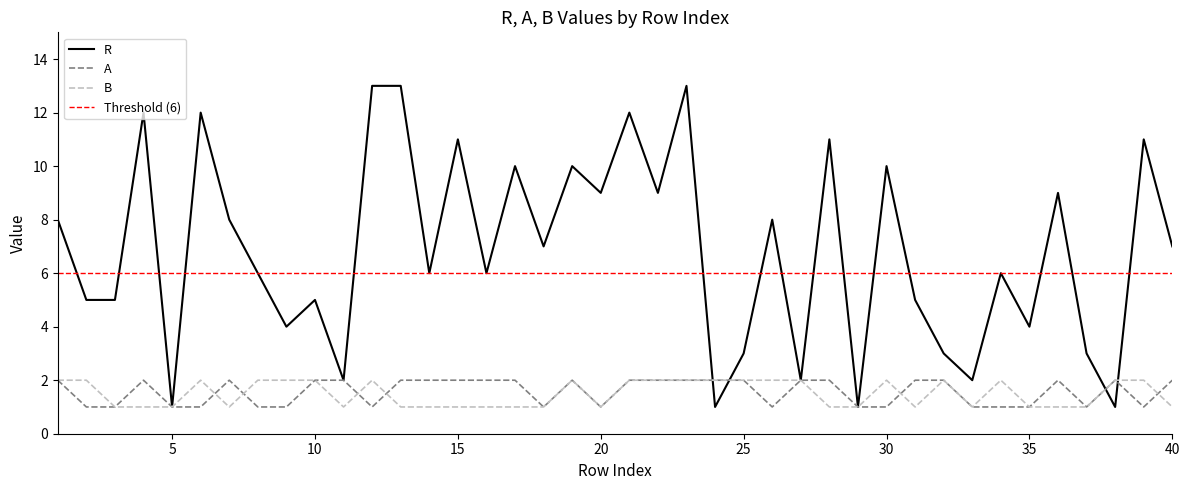

Reading right to left, transcribe all the data shown in this chart.

R: 40=7	39=11	38=1	37=3	36=9	35=4	34=6	33=2	32=3	31=5	30=10	29=1	28=11	27=2	26=8	25=3	24=1	23=13	22=9	21=12	20=9	19=10	18=7	17=10	16=6	15=11	14=6	13=13	12=13	11=2	10=5	9=4	8=6	7=8	6=12	5=1	4=12	3=5	2=5	1=8
A: 40=2	39=1	38=2	37=1	36=2	35=1	34=1	33=1	32=2	31=2	30=1	29=1	28=2	27=2	26=1	25=2	24=2	23=2	22=2	21=2	20=1	19=2	18=1	17=2	16=2	15=2	14=2	13=2	12=1	11=2	10=2	9=1	8=1	7=2	6=1	5=1	4=2	3=1	2=1	1=2
B: 40=1	39=2	38=2	37=1	36=1	35=1	34=2	33=1	32=2	31=1	30=2	29=1	28=1	27=2	26=2	25=2	24=2	23=2	22=2	21=2	20=1	19=2	18=1	17=1	16=1	15=1	14=1	13=1	12=2	11=1	10=2	9=2	8=2	7=1	6=2	5=1	4=1	3=1	2=2	1=2